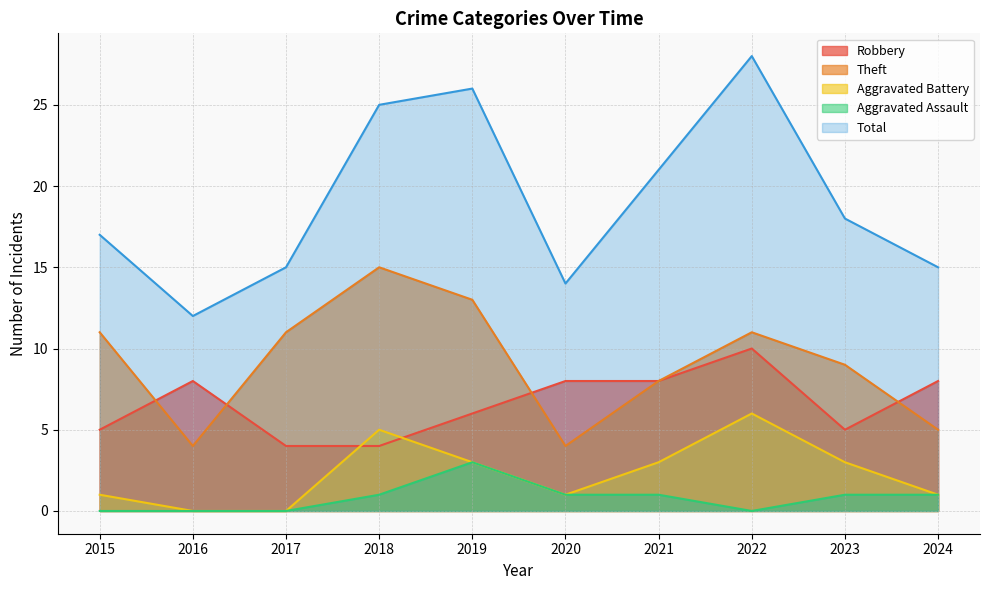

Reading left to right, extract all data points from this chart.

Robbery: 2015=5	2016=8	2017=4	2018=4	2019=6	2020=8	2021=8	2022=10	2023=5	2024=8
Theft: 2015=11	2016=4	2017=11	2018=15	2019=13	2020=4	2021=8	2022=11	2023=9	2024=5
Aggravated Battery: 2015=1	2016=0	2017=0	2018=5	2019=3	2020=1	2021=3	2022=6	2023=3	2024=1
Aggravated Assault: 2015=0	2016=0	2017=0	2018=1	2019=3	2020=1	2021=1	2022=0	2023=1	2024=1
Total: 2015=17	2016=12	2017=15	2018=25	2019=26	2020=14	2021=21	2022=28	2023=18	2024=15